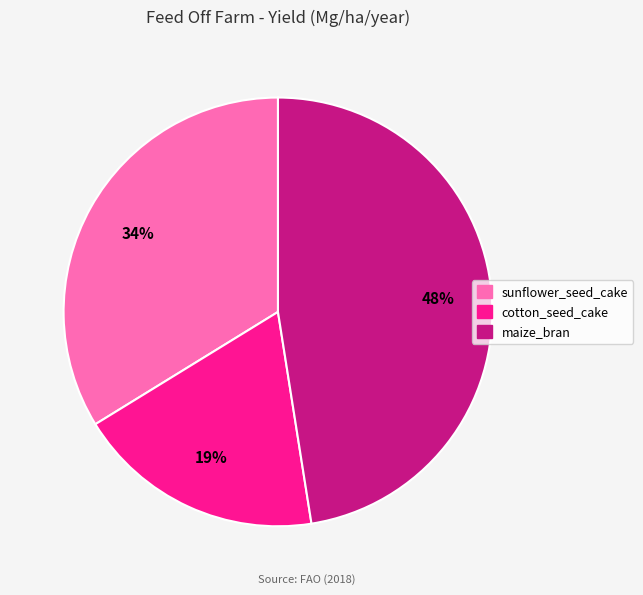

Which has a higher value, maize_bran or sunflower_seed_cake?

maize_bran